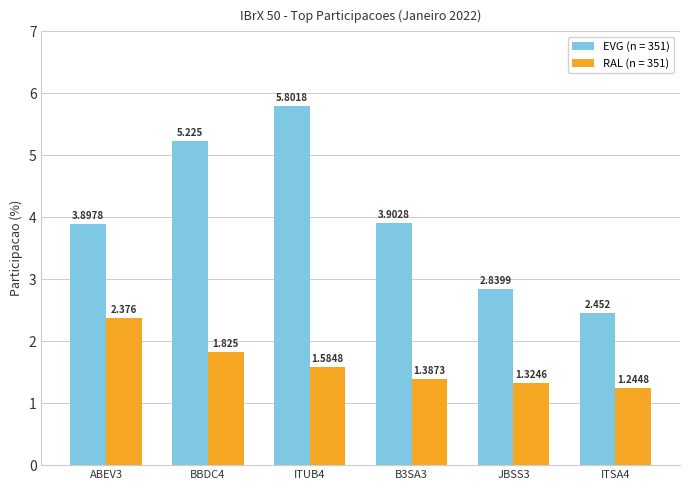

Reading right to left, transcribe all the data shown in this chart.

EVG (n = 351): ITSA4=2.5	JBSS3=2.8	B3SA3=3.9	ITUB4=5.8	BBDC4=5.2	ABEV3=3.9
RAL (n = 351): ITSA4=1.2	JBSS3=1.3	B3SA3=1.4	ITUB4=1.6	BBDC4=1.8	ABEV3=2.4